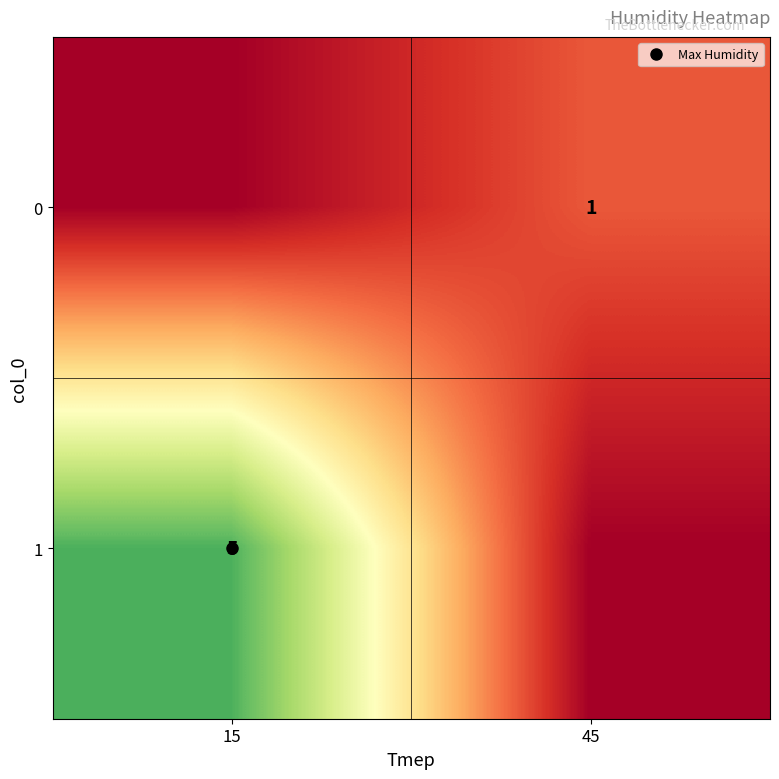

Count the 1 values in the range 0 to 5.

2